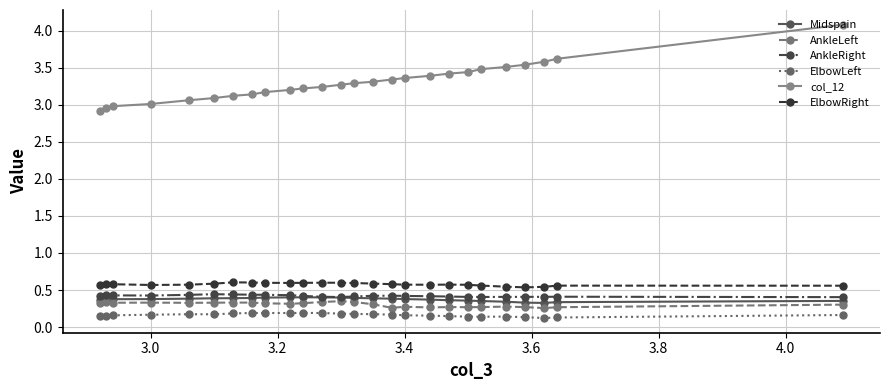

How many data points does each series have?

26